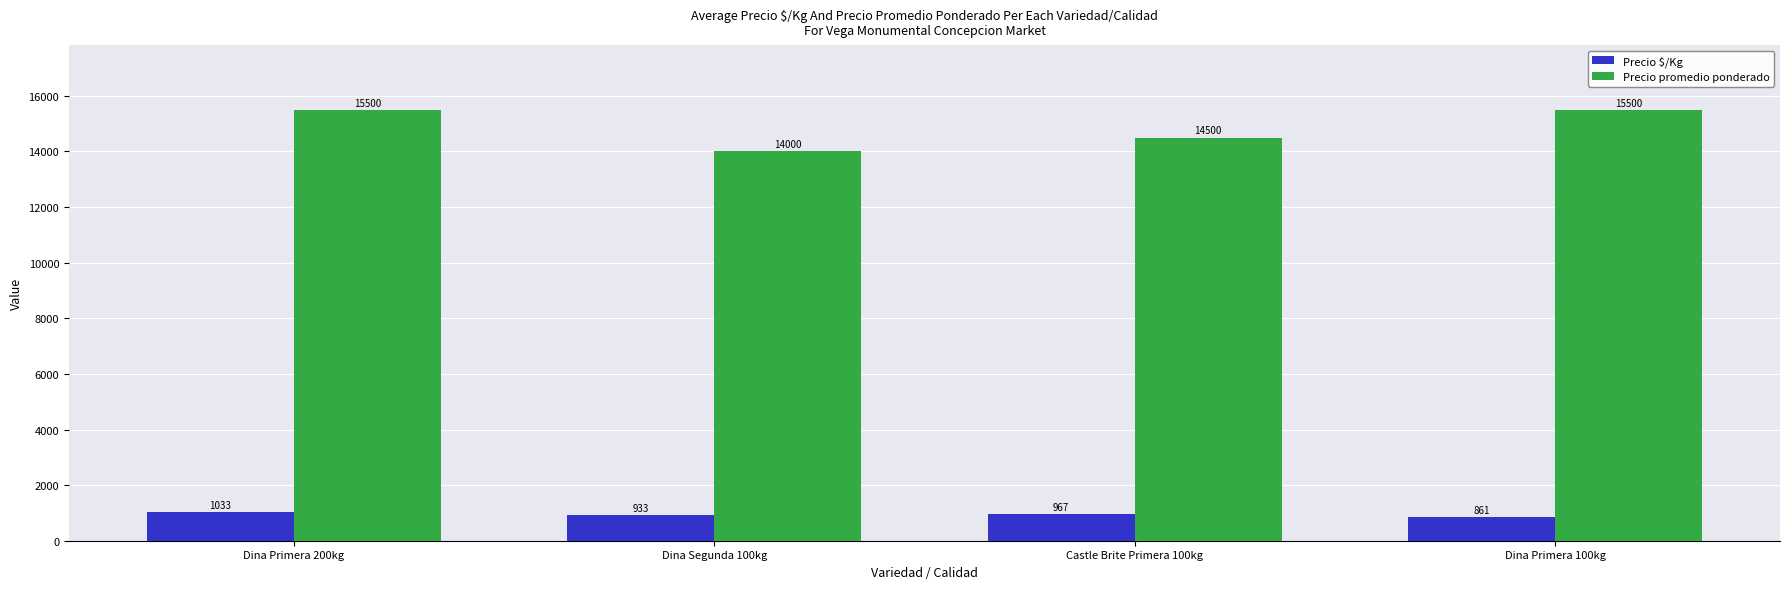

What is the lowest value of the Precio $/Kg series?

861